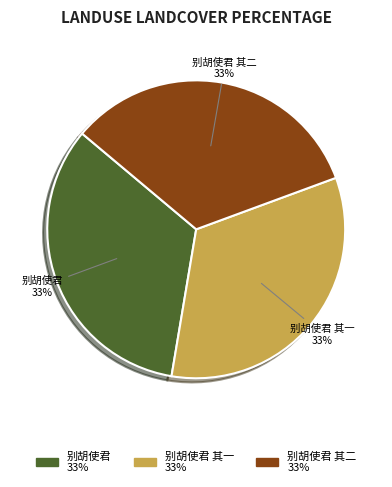

To the nearest percent, what is the average slice percentage?

33%